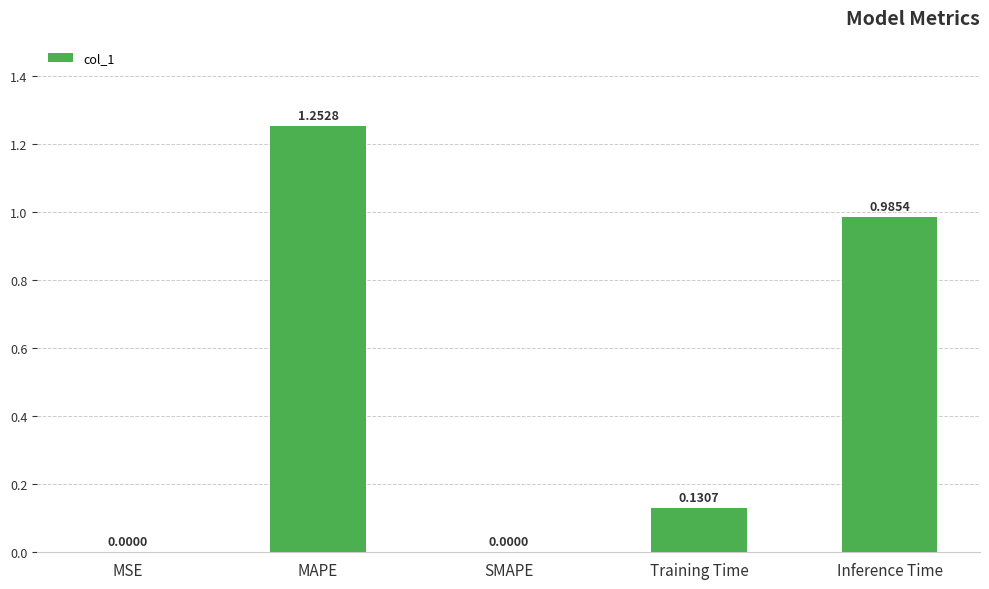

Which has a higher value, Inference Time or MSE?

Inference Time